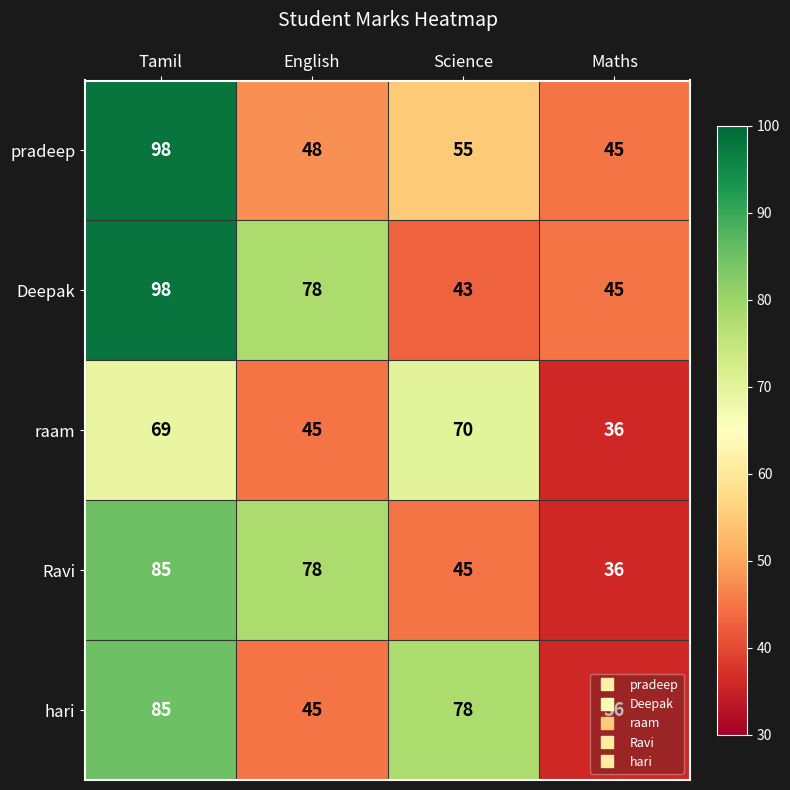

What is the sum of all hari values?

244